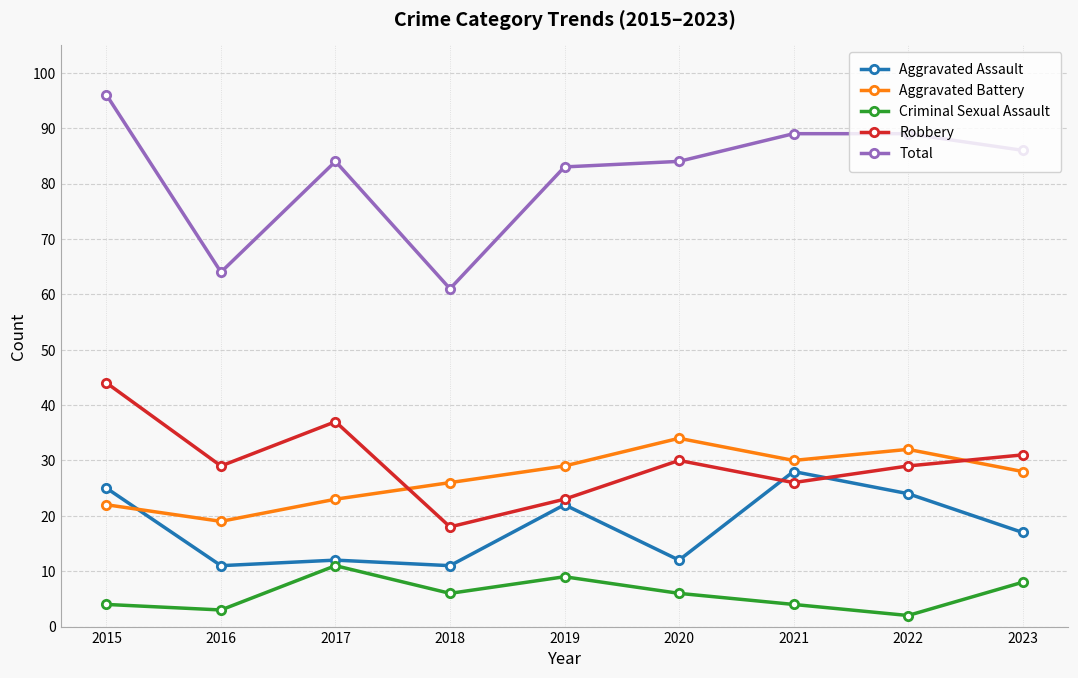

Is it true that Total equals 84 at 2017?

True